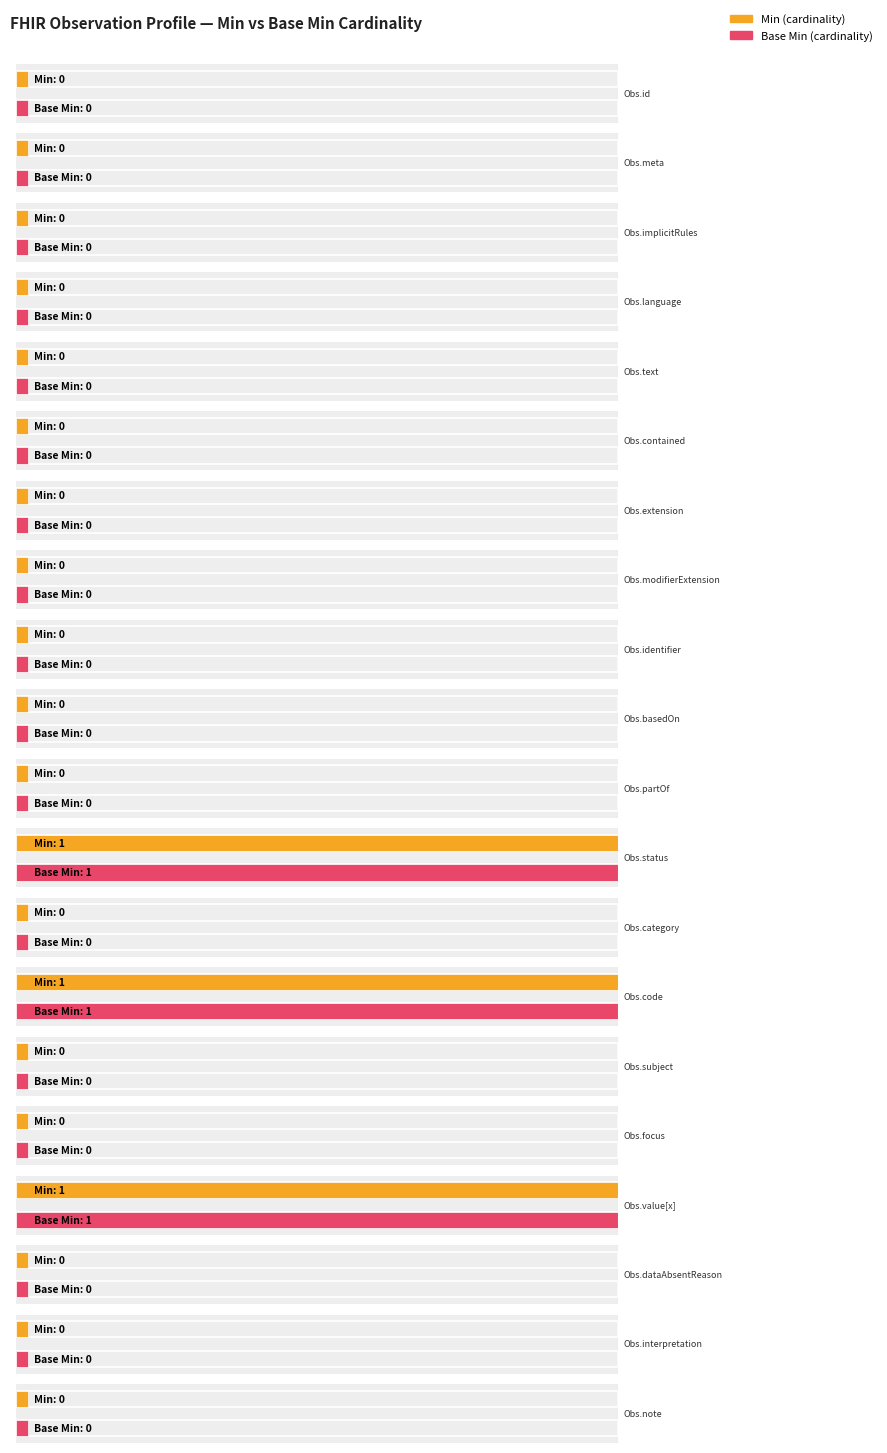

How many Min values are between 0 and 1?

20